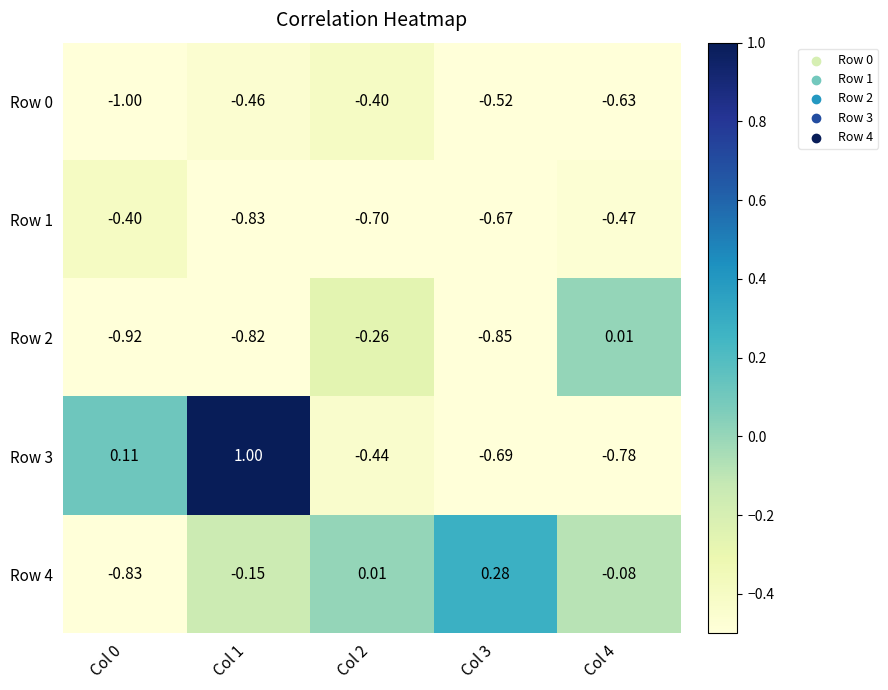

Is the value of Row 0 at Col 3 greater than the value of Row 4 at Col 1?

No